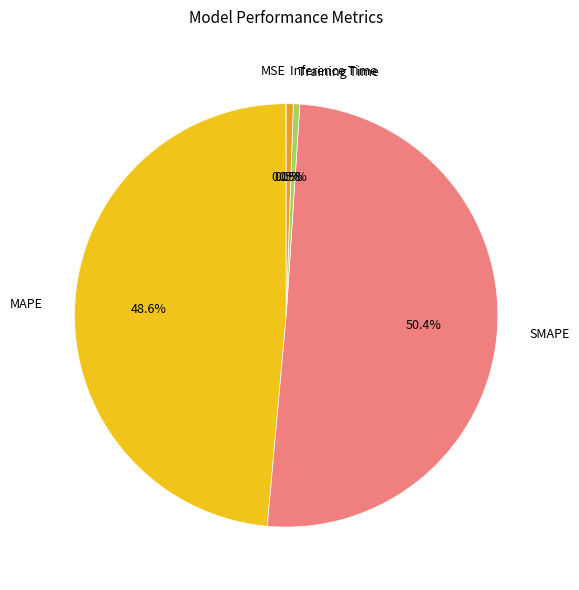

What is the largest slice in the pie chart?

SMAPE